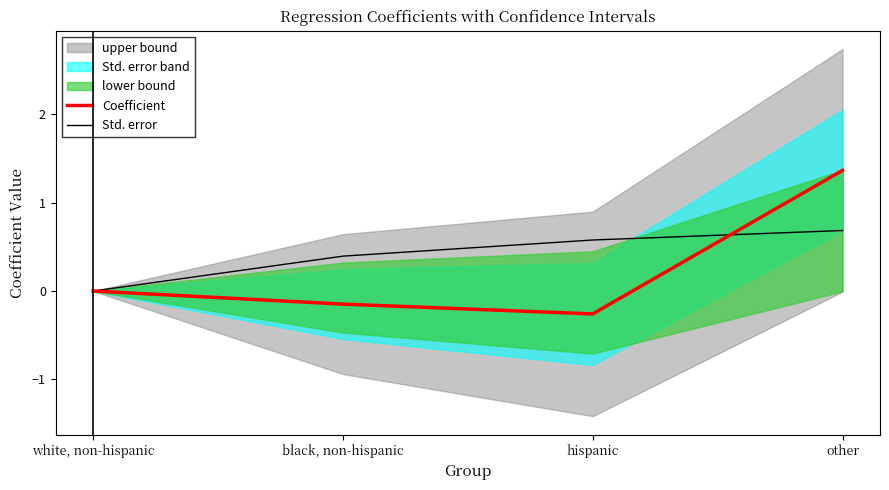

Rank the categories by Std. error value from lowest to highest.

white, non-hispanic, black, non-hispanic, hispanic, other